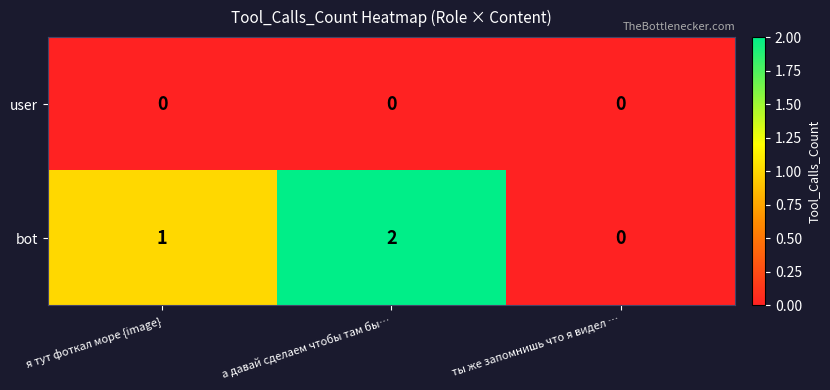

What is the total value across all series at а давай сделаем чтобы там бы…?

2